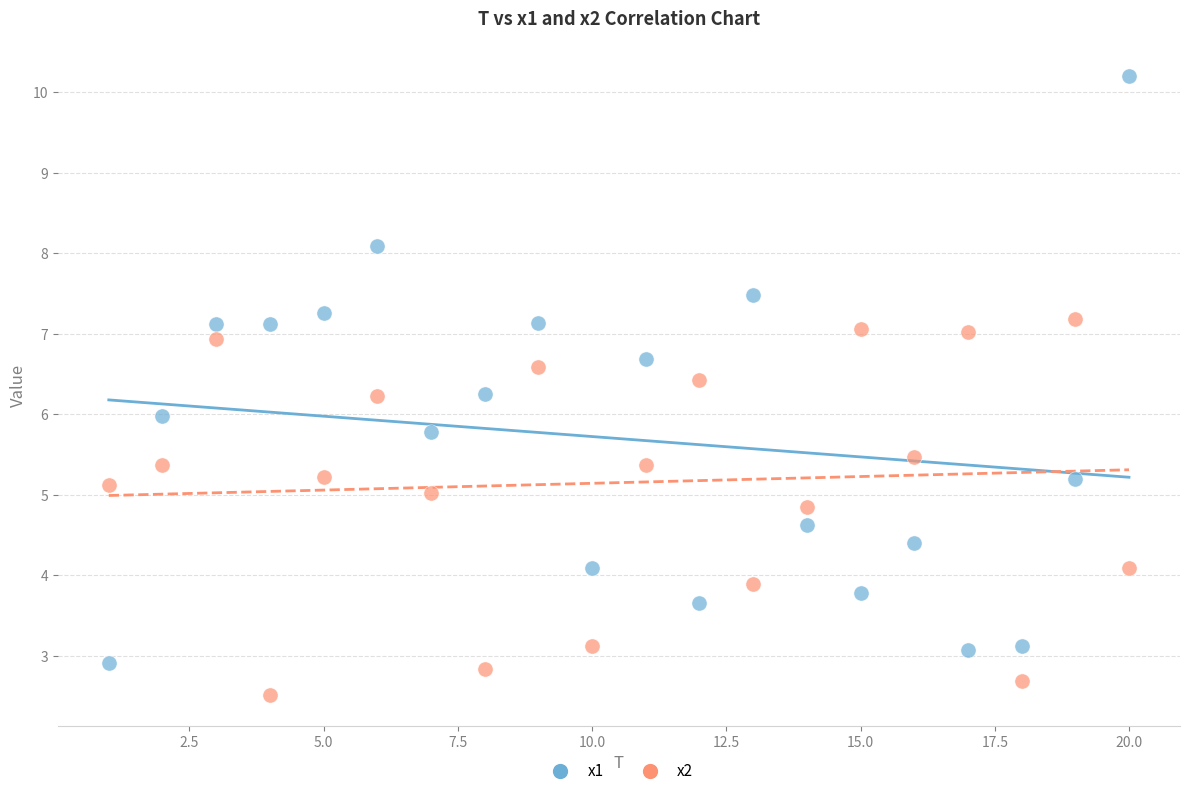

Which series contains the lowest Y value?

x2